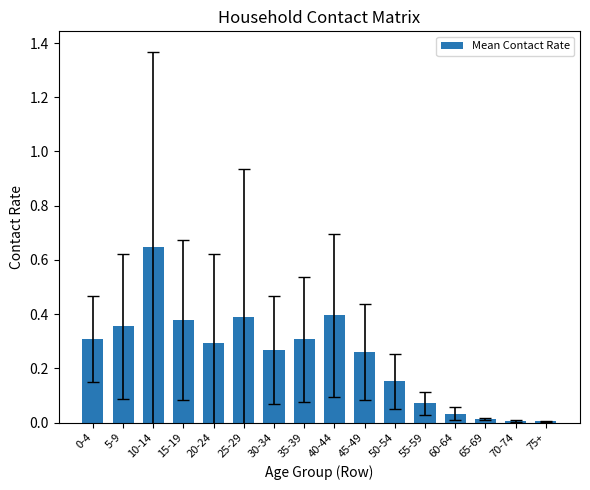

What is the change in value from 35-39 to 55-59?

-0.2